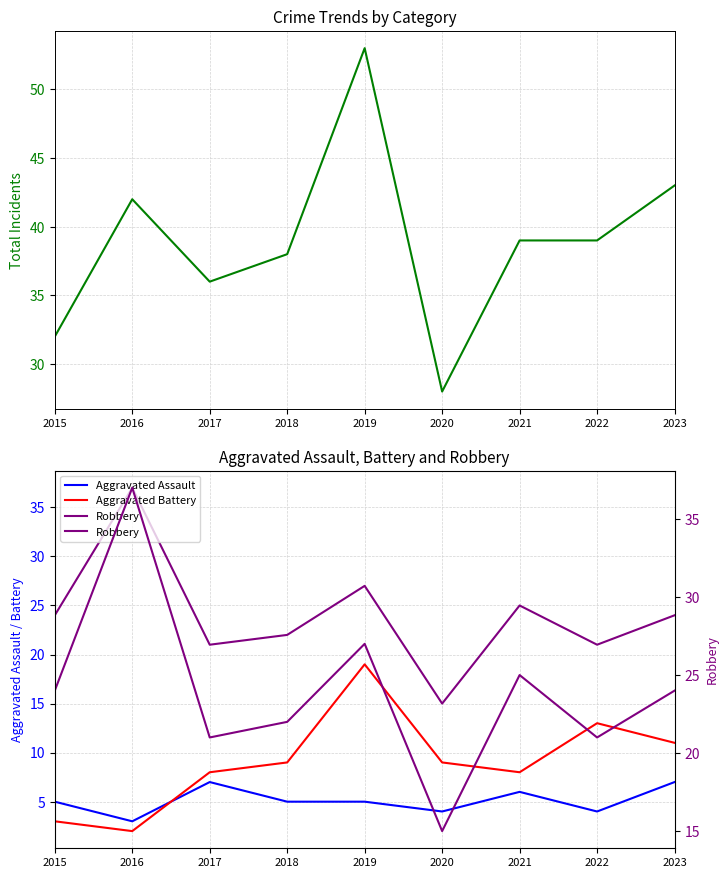

Reading left to right, list all the values displayed in this chart.

Total: 2015=32	2016=42	2017=36	2018=38	2019=53	2020=28	2021=39	2022=39	2023=43
Aggravated Assault: 2015=5	2016=3	2017=7	2018=5	2019=5	2020=4	2021=6	2022=4	2023=7
Aggravated Battery: 2015=3	2016=2	2017=8	2018=9	2019=19	2020=9	2021=8	2022=13	2023=11
Robbery: 2015=24	2016=37	2017=21	2018=22	2019=27	2020=15	2021=25	2022=21	2023=24